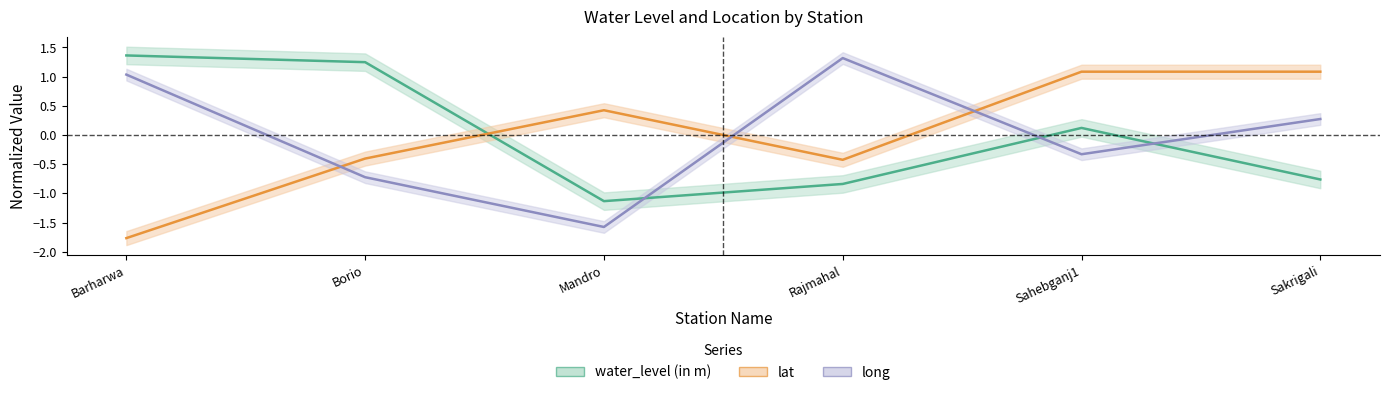

True or false: water_level (in m) has a value of 1.2 at Borio.

True